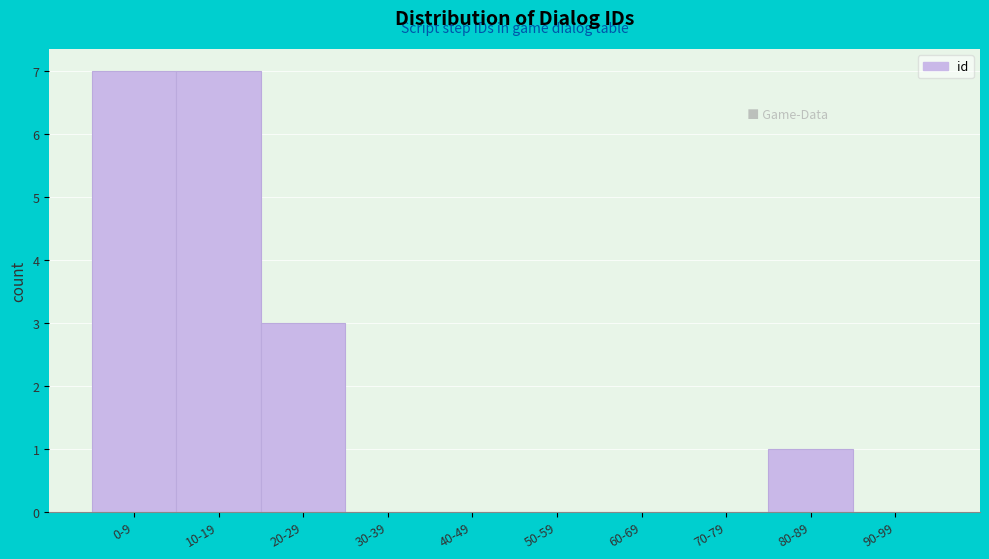

Reading left to right, what are all the values shown in this chart?

0-9=7	10-19=7	20-29=3	30-39=0	40-49=0	50-59=0	60-69=0	70-79=0	80-89=1	90-99=0